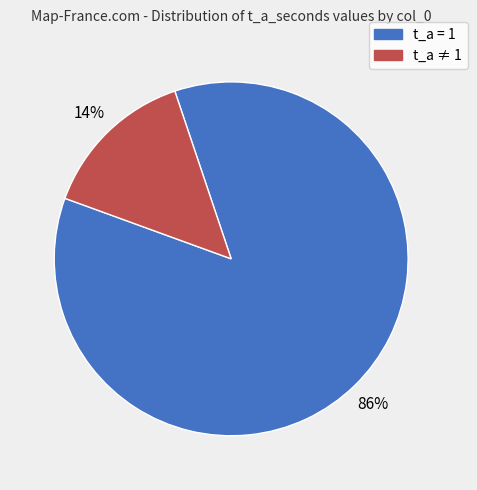

How many slices are in this pie chart?

2